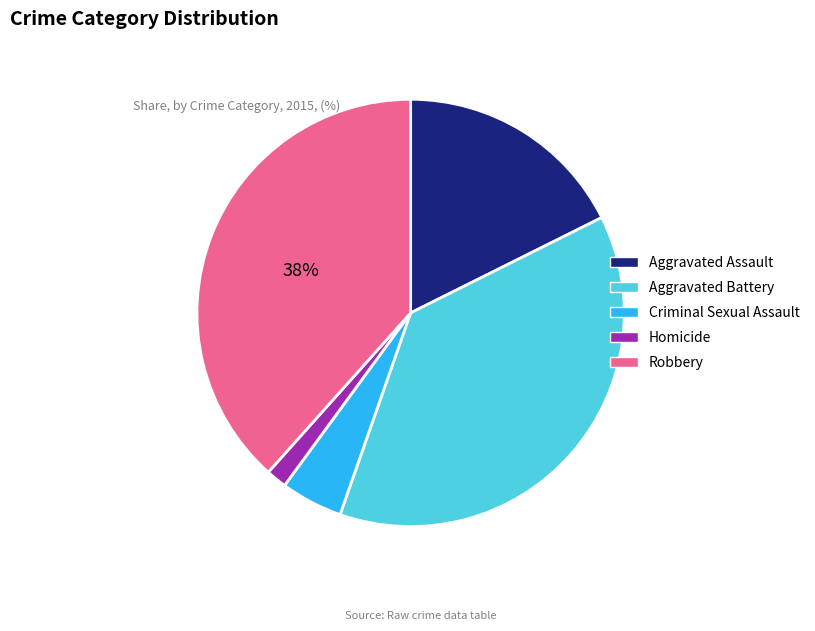

How many slices are in this pie chart?

5